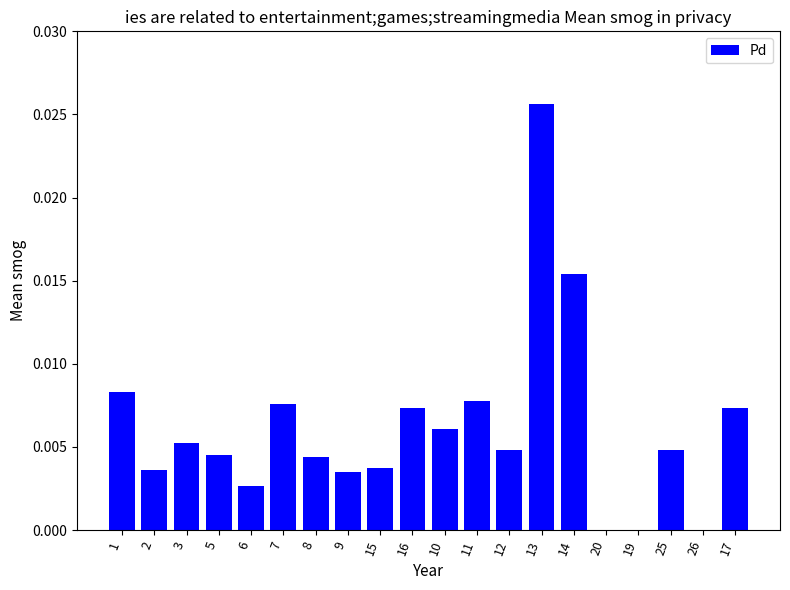

The chart shows a value of 0.0 at 20. True or false?

True